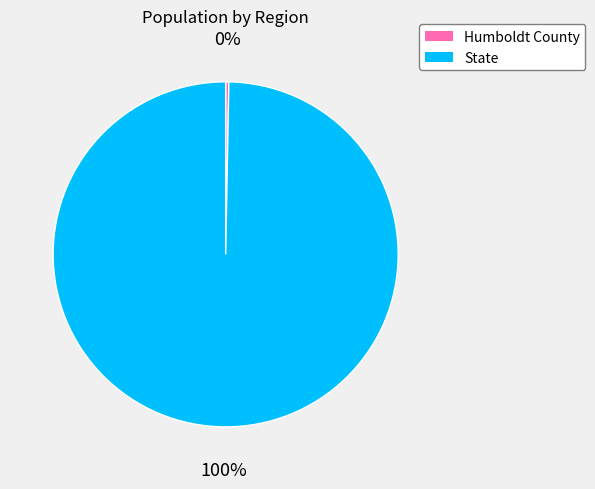

To the nearest percent, what is the average slice percentage?

50%